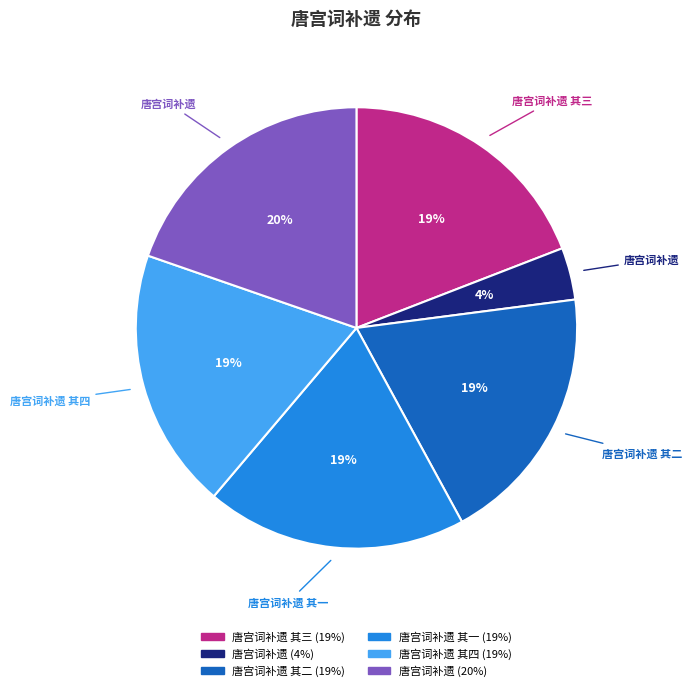

Is there any slice that represents more than half of the pie?

No